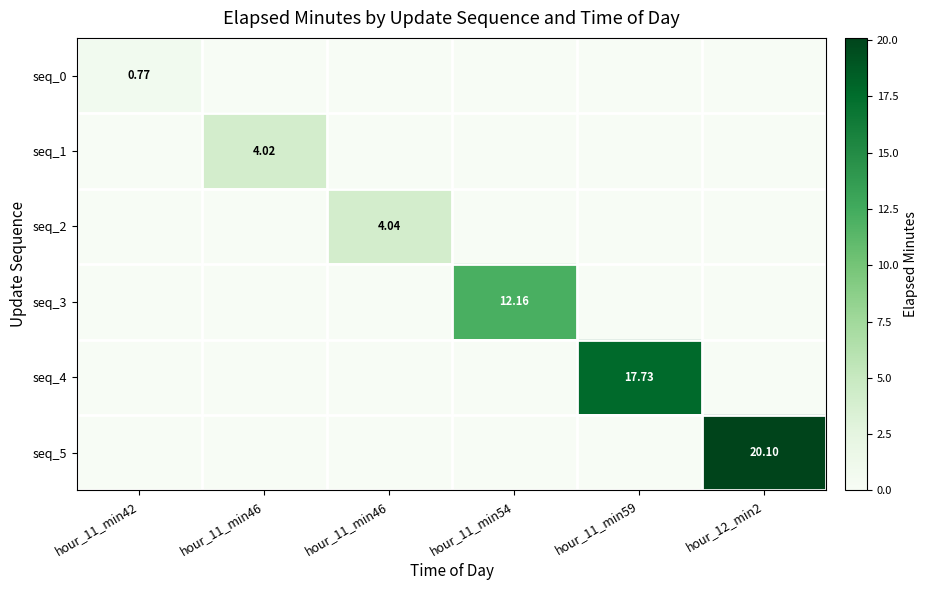

True or false: seq_3 has a value of -4.2 at hour_12_min2.

False